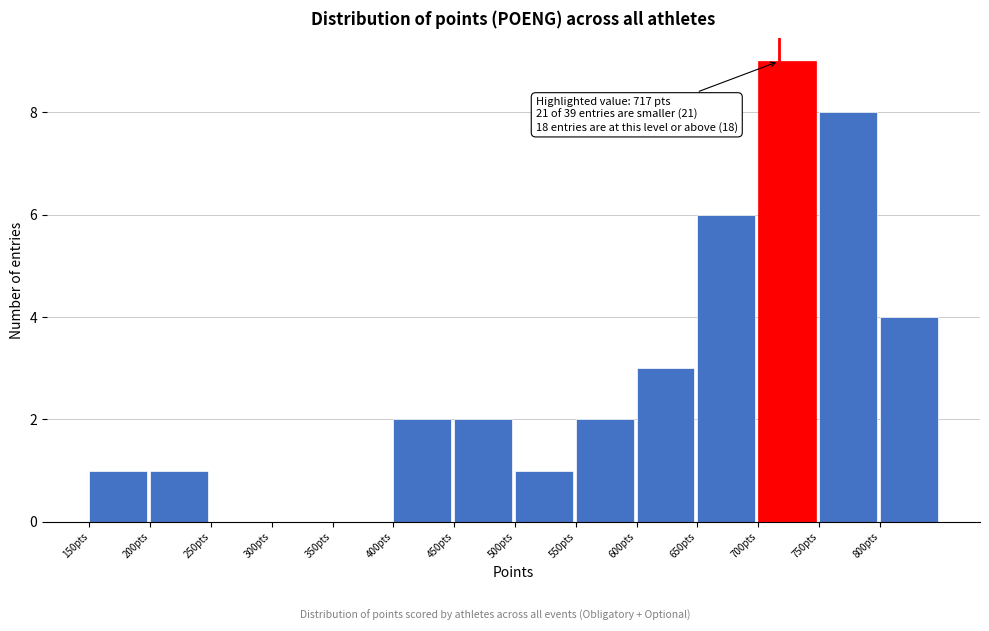

Over which range of the x-axis is the bar tallest?

700 to 750